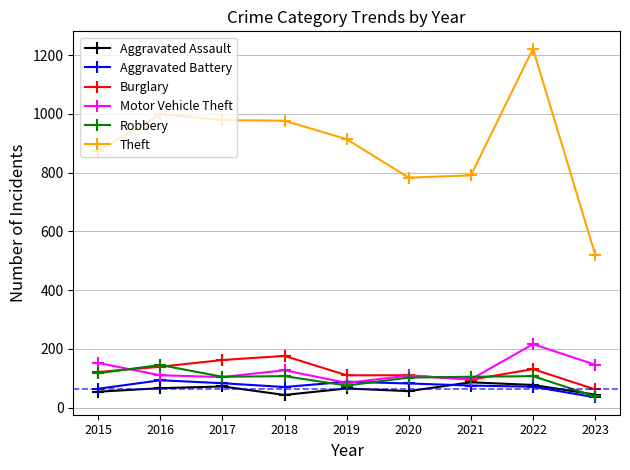

What is the approximate value of Aggravated Battery at 2023?

35